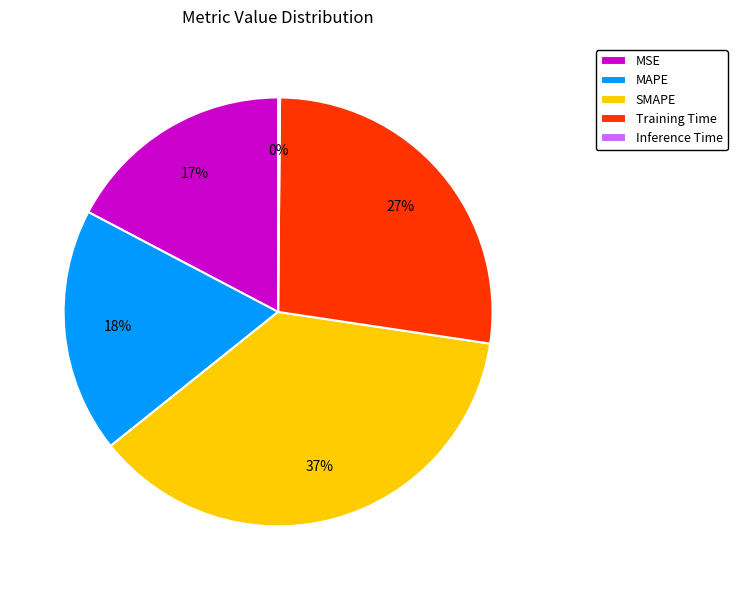

Which slice is the largest?

SMAPE